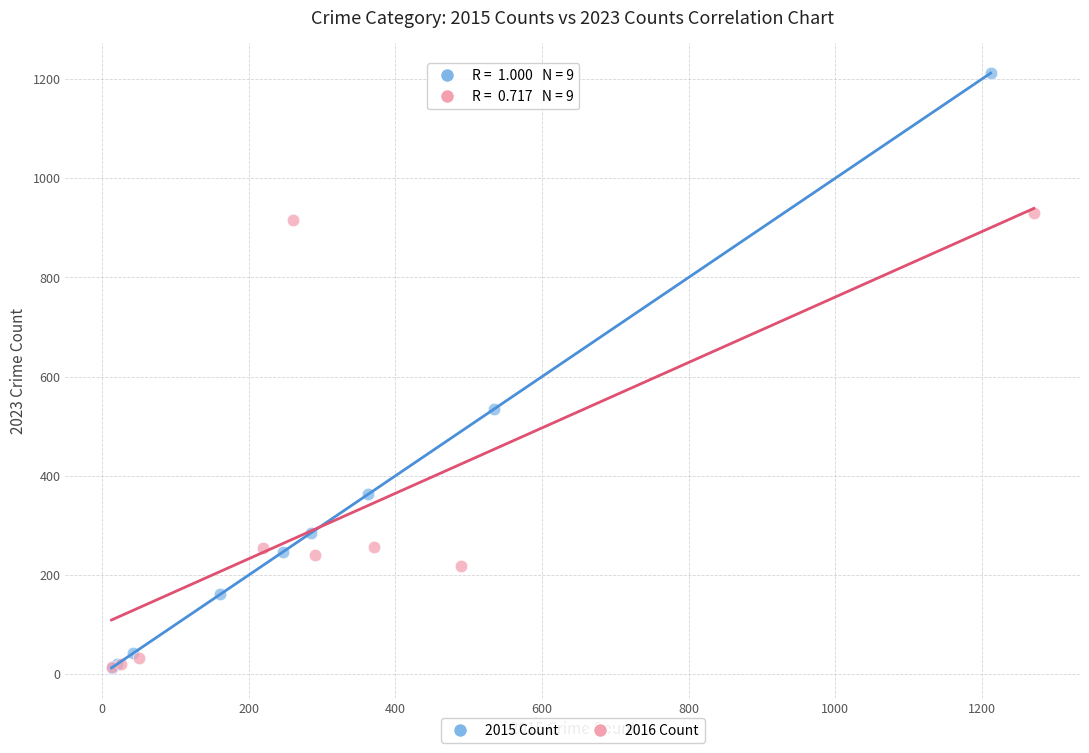

Which series contains the highest Y value?

2015 Count